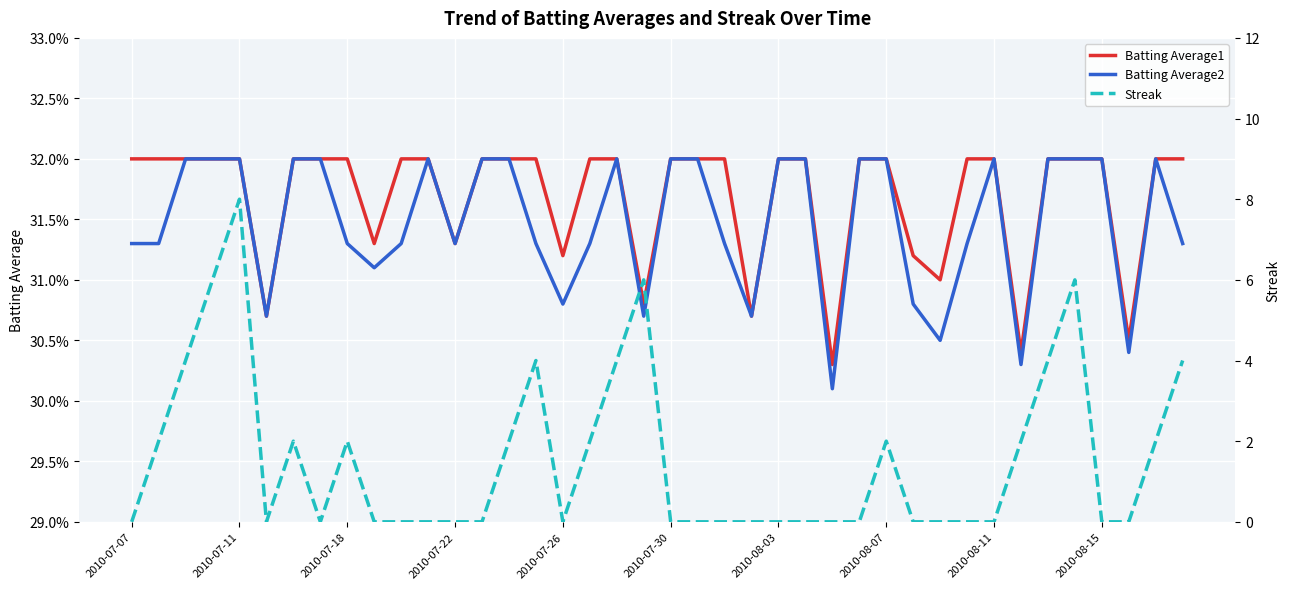

True or false: Batting Average1 and Streak intersect in this chart.

True